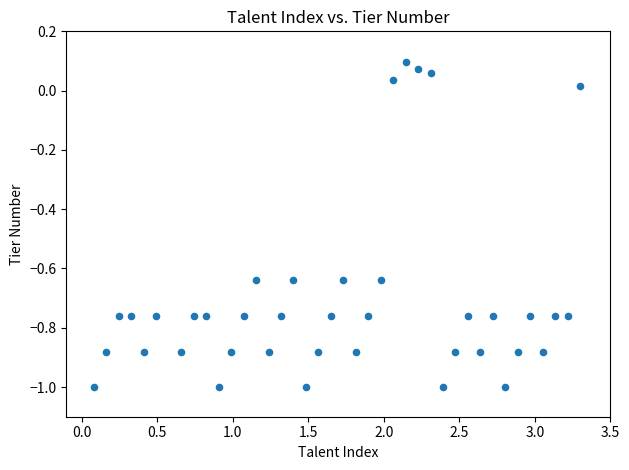

What is the range of X values (max minus min)?

3.2